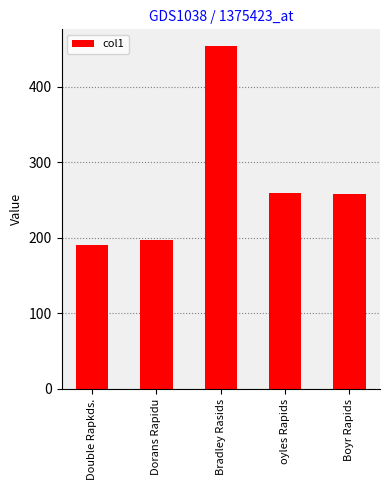

Between Dorans Rapidu and oyles Rapids, which is larger?

oyles Rapids